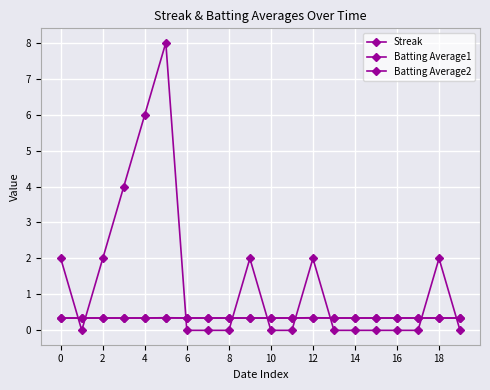

Count the number of data series in this chart.

3